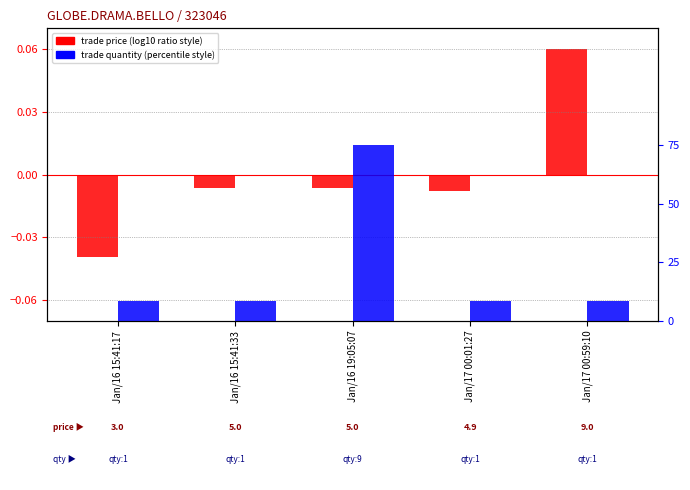

What is the label of the 2nd bar from the left?

Jan/16 15:41:33